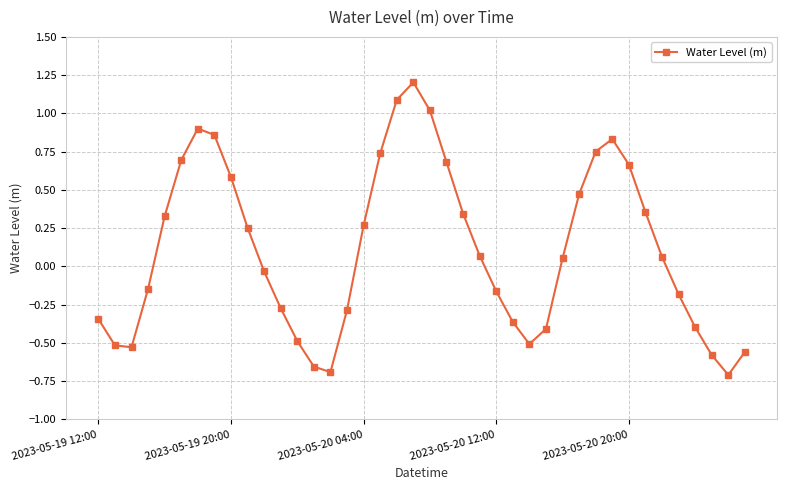

How many lines are shown in the chart?

1